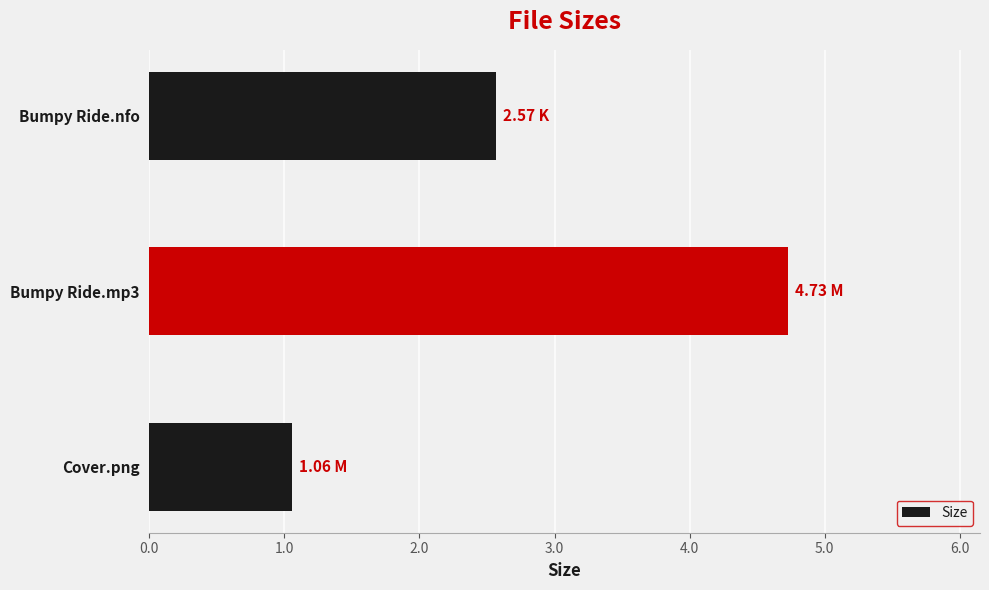

Which has a higher value, Bumpy Ride.mp3 or Bumpy Ride.nfo?

Bumpy Ride.mp3